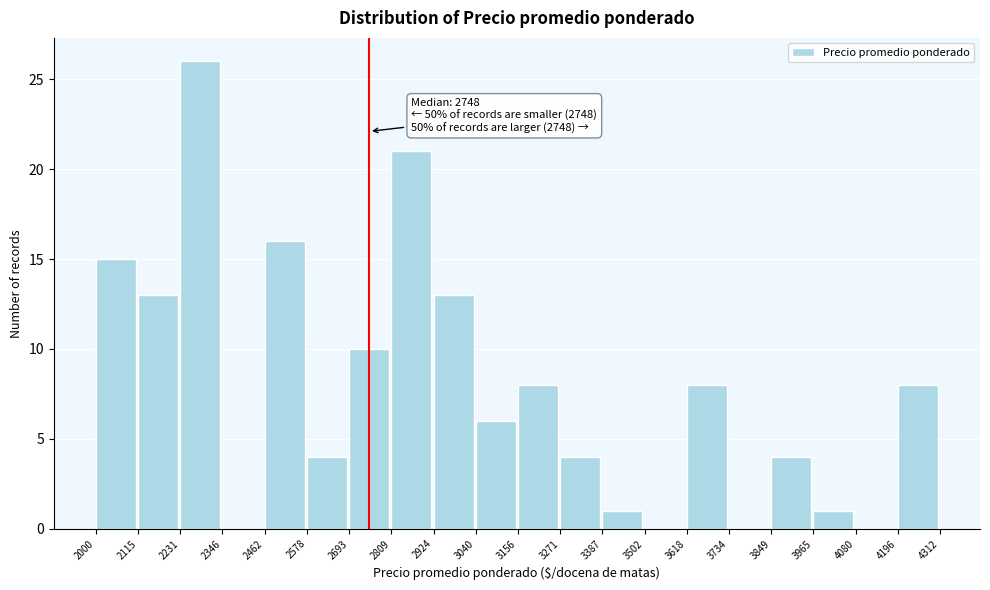

Over which range of the x-axis is the bar tallest?

2231 to 2346